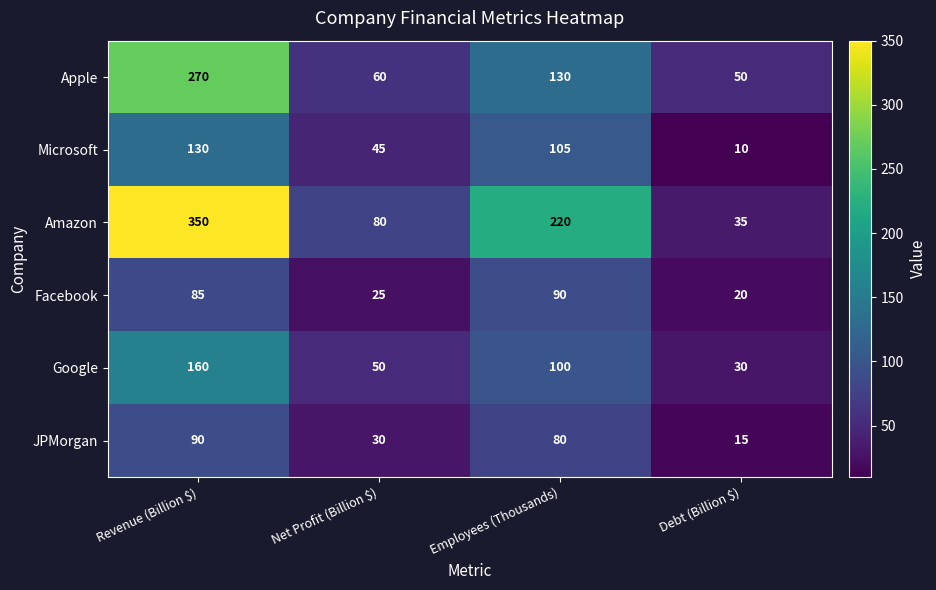

How many data points in Facebook are less than 85?

2